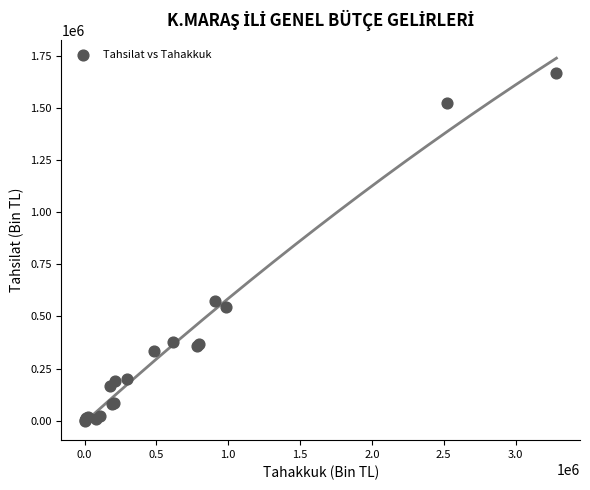

What Y value in the scatter plot is closest to 834058?

574043